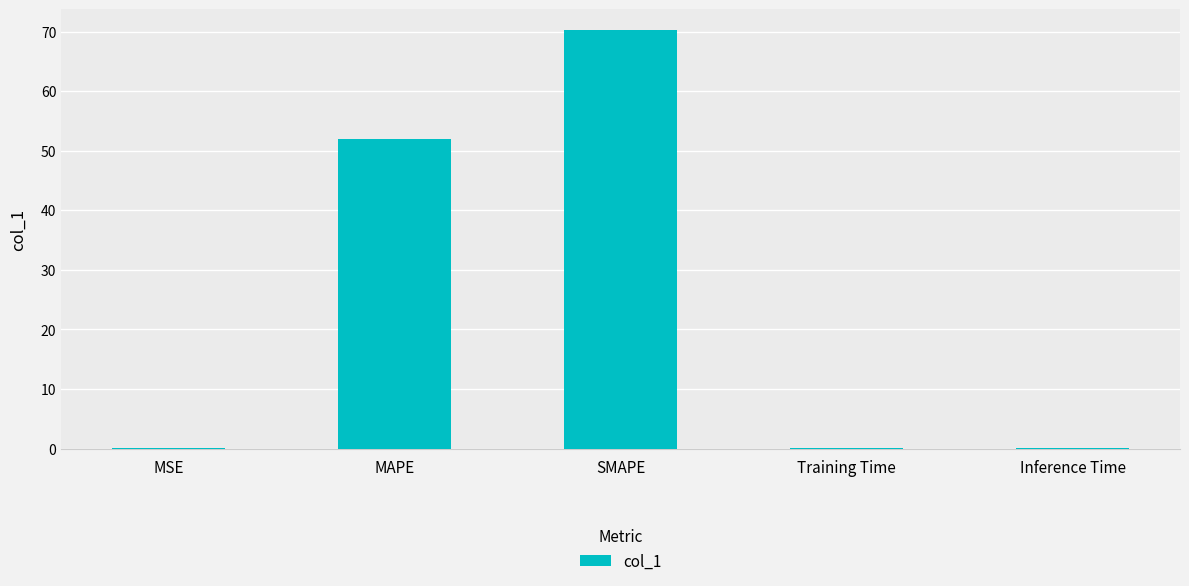

Count the number of categories in the chart.

5